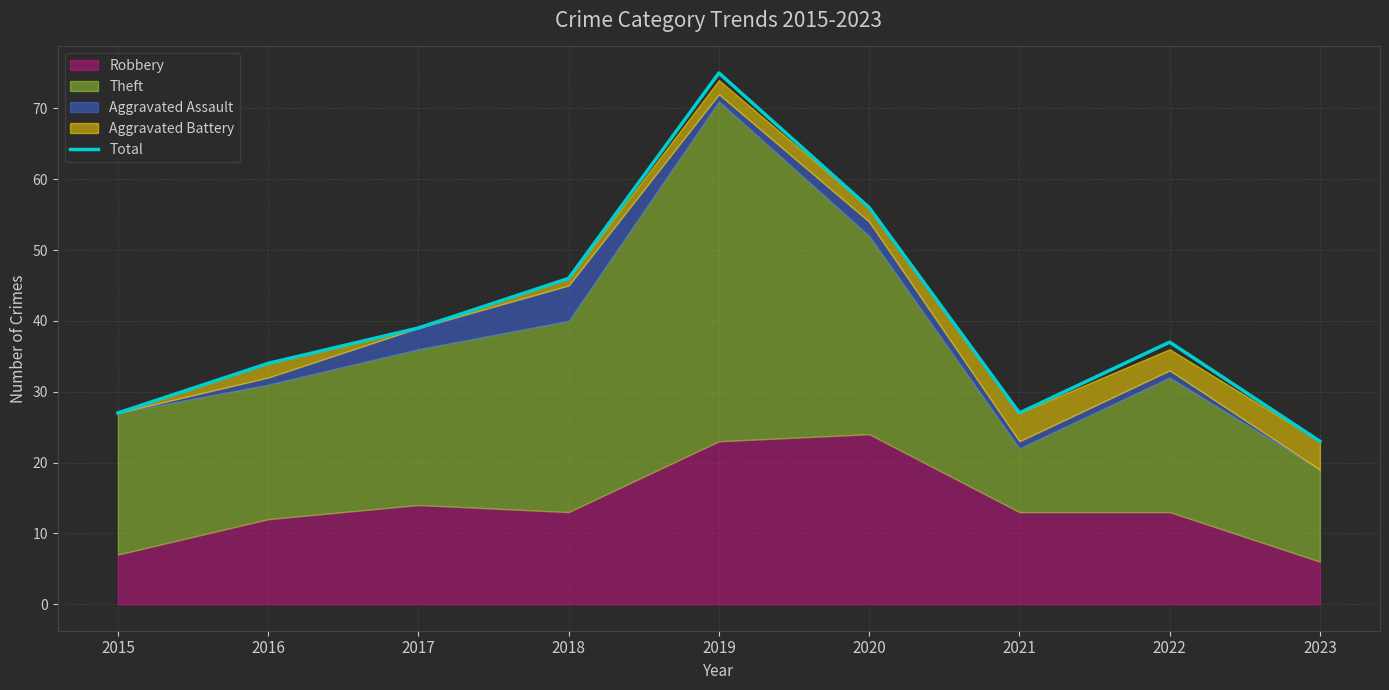

What is the approximate value at 2015, to the nearest 10?

30